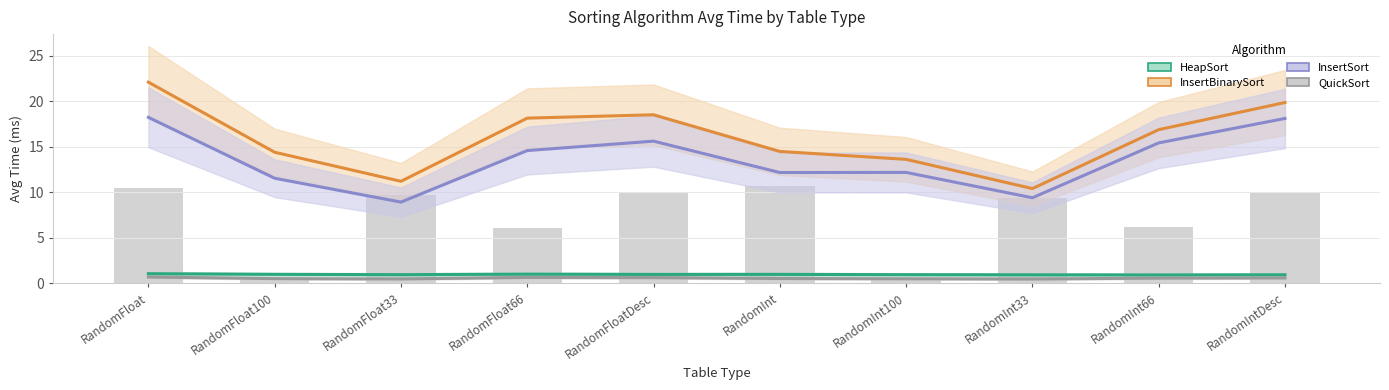

Reading left to right, extract all data points from this chart.

HeapSort: RandomFloat=1.1	RandomFloat100=1.0	RandomFloat33=0.9	RandomFloat66=1.0	RandomFloatDesc=1.0	RandomInt=1.0	RandomInt100=0.9	RandomInt33=0.9	RandomInt66=0.9	RandomIntDesc=0.9
InsertBinarySort: RandomFloat=22.1	RandomFloat100=14.4	RandomFloat33=11.2	RandomFloat66=18.1	RandomFloatDesc=18.5	RandomInt=14.5	RandomInt100=13.6	RandomInt33=10.4	RandomInt66=16.9	RandomIntDesc=19.9
InsertSort: RandomFloat=18.2	RandomFloat100=11.5	RandomFloat33=8.9	RandomFloat66=14.6	RandomFloatDesc=15.6	RandomInt=12.2	RandomInt100=12.2	RandomInt33=9.4	RandomInt66=15.4	RandomIntDesc=18.1
QuickSort: RandomFloat=0.7	RandomFloat100=0.5	RandomFloat33=0.5	RandomFloat66=0.6	RandomFloatDesc=0.6	RandomInt=0.5	RandomInt100=0.5	RandomInt33=0.5	RandomInt66=0.6	RandomIntDesc=0.6